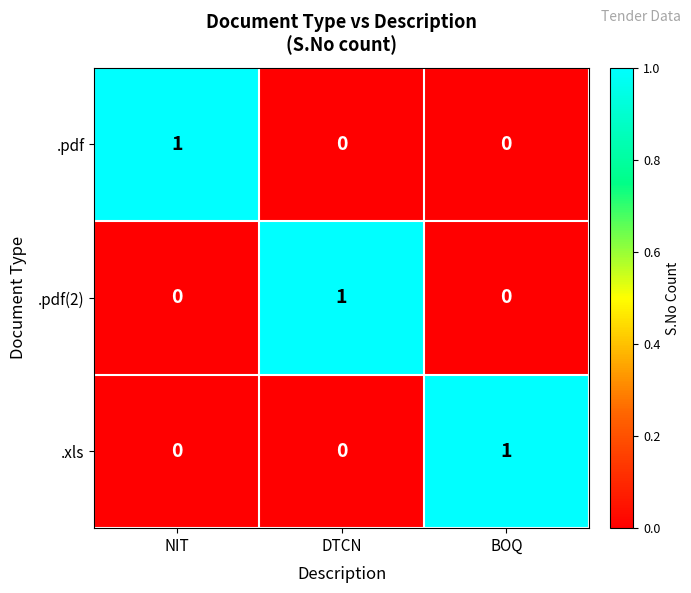

Is the value of .xls at BOQ greater than the value of .pdf(2) at NIT?

Yes